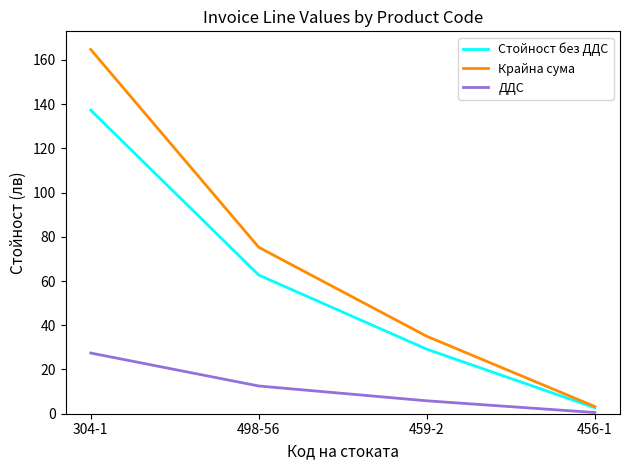

True or false: Стойност без ДДС has more than 1 points higher than both neighbors.

False